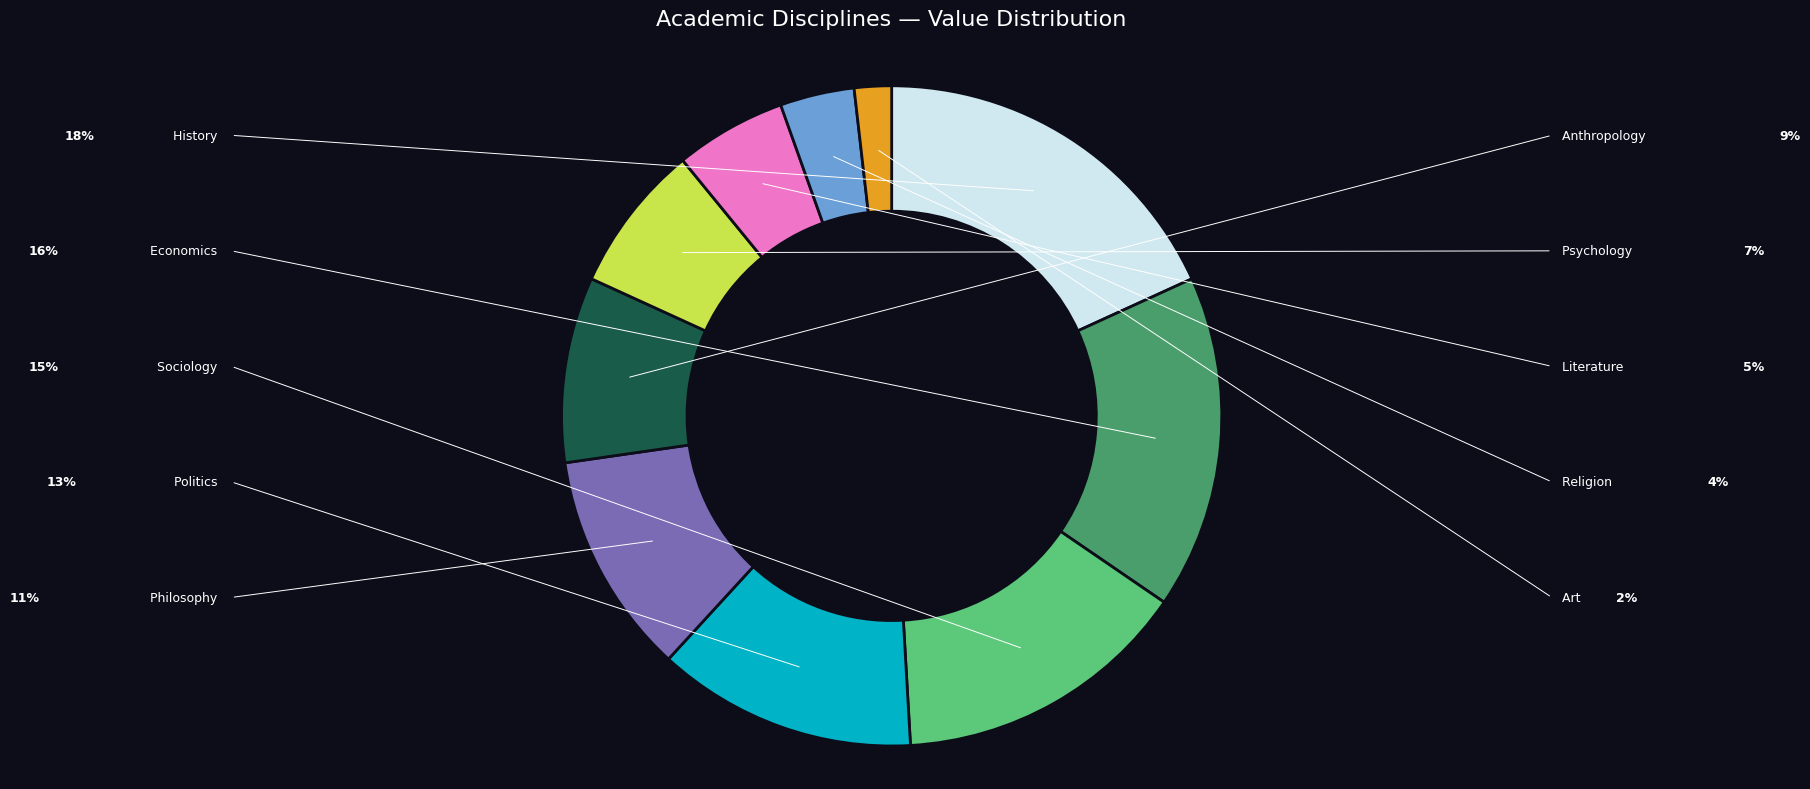

To the nearest percent, what percentage of the pie is Religion?

4%